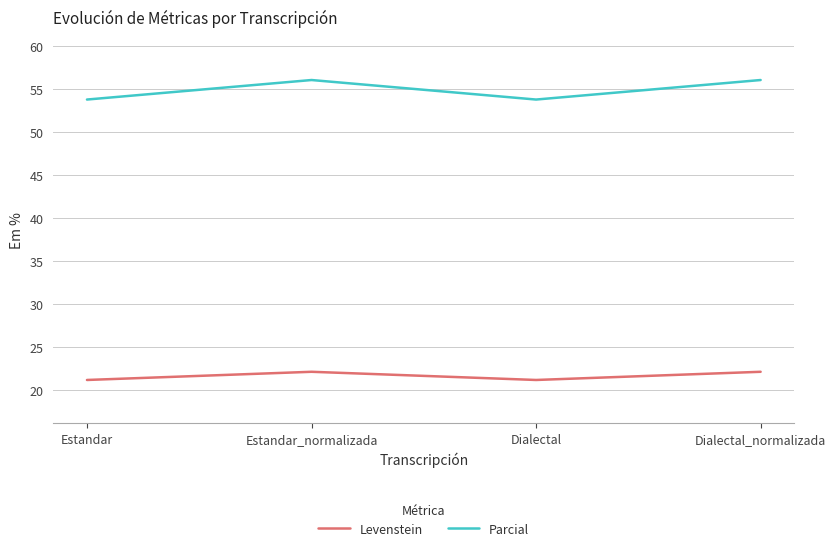

True or false: Levenstein has more than 2 interior local peaks.

False